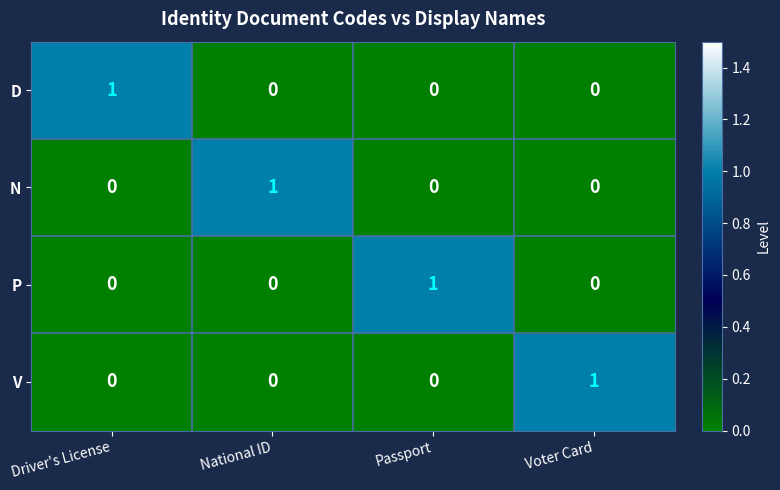

At how many categories does at least one series exceed 0?

4